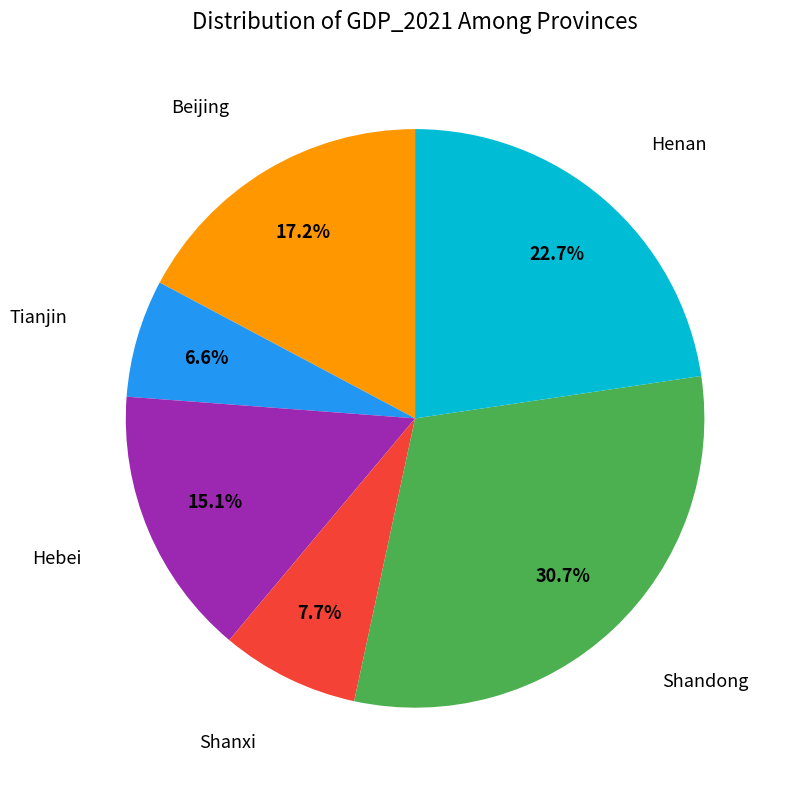

Is there any slice that represents more than half of the pie?

No